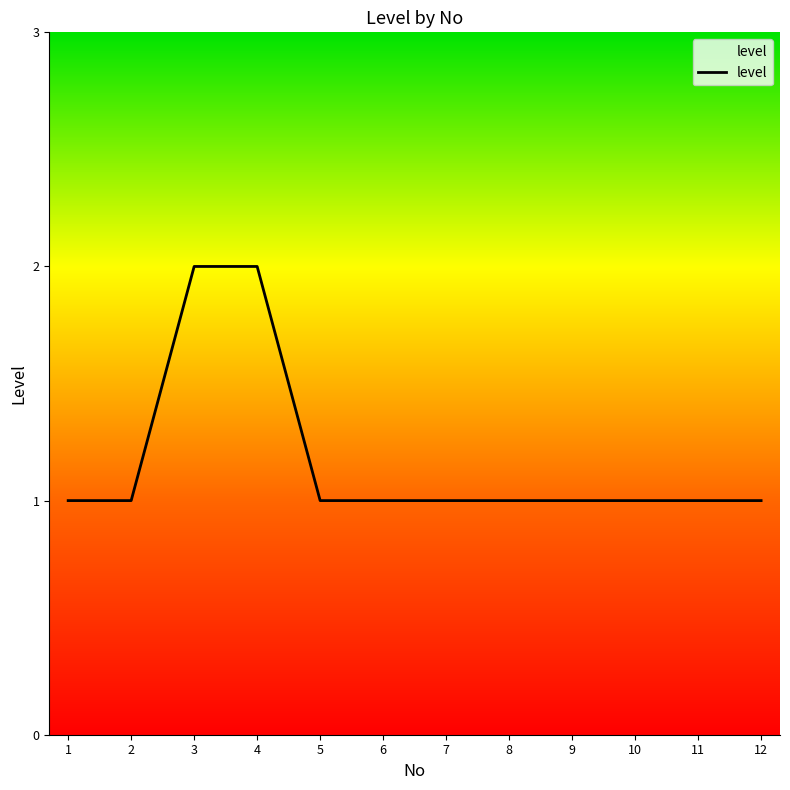

Count the values in the range 1 to 2.

12